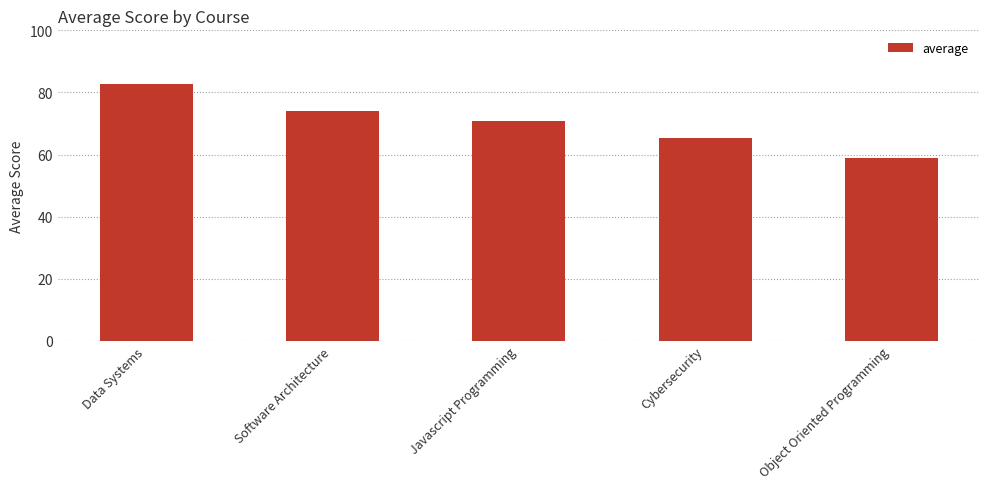

What is the change in value from Software Architecture to Cybersecurity?

-8.8